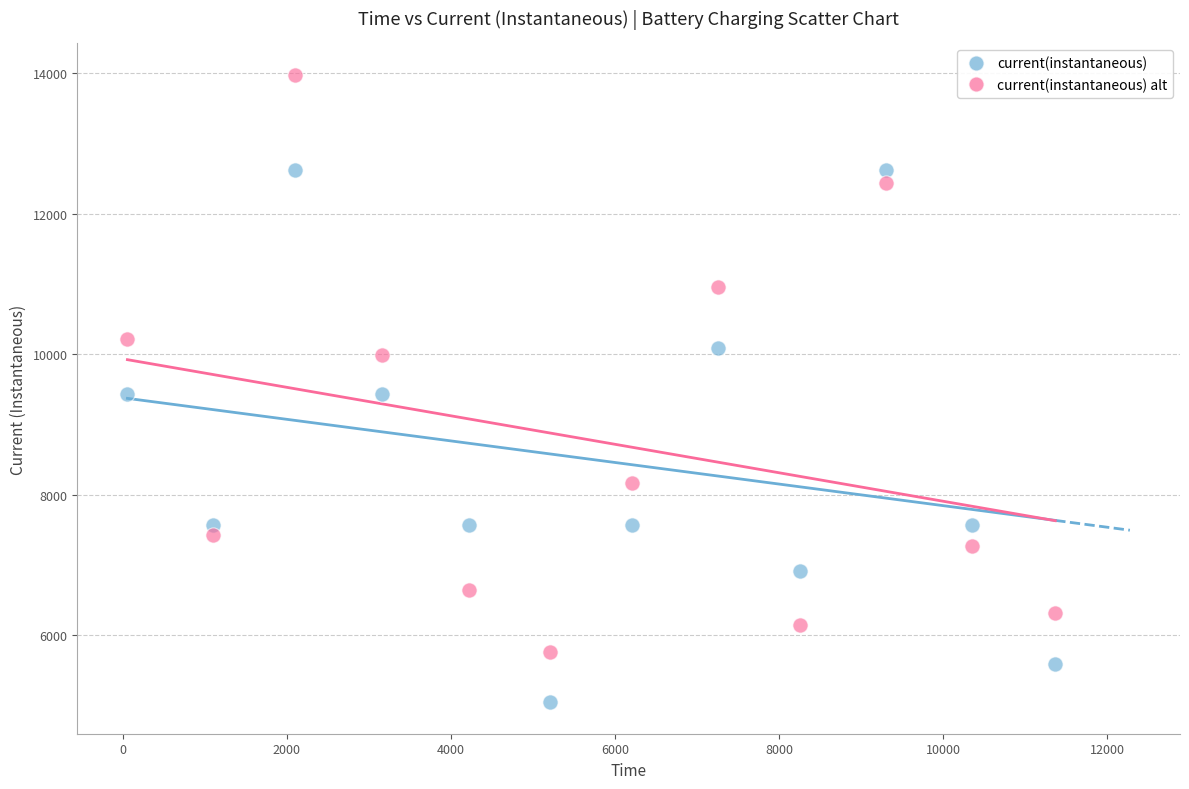

Which series reaches the minimum Y coordinate?

current(instantaneous)